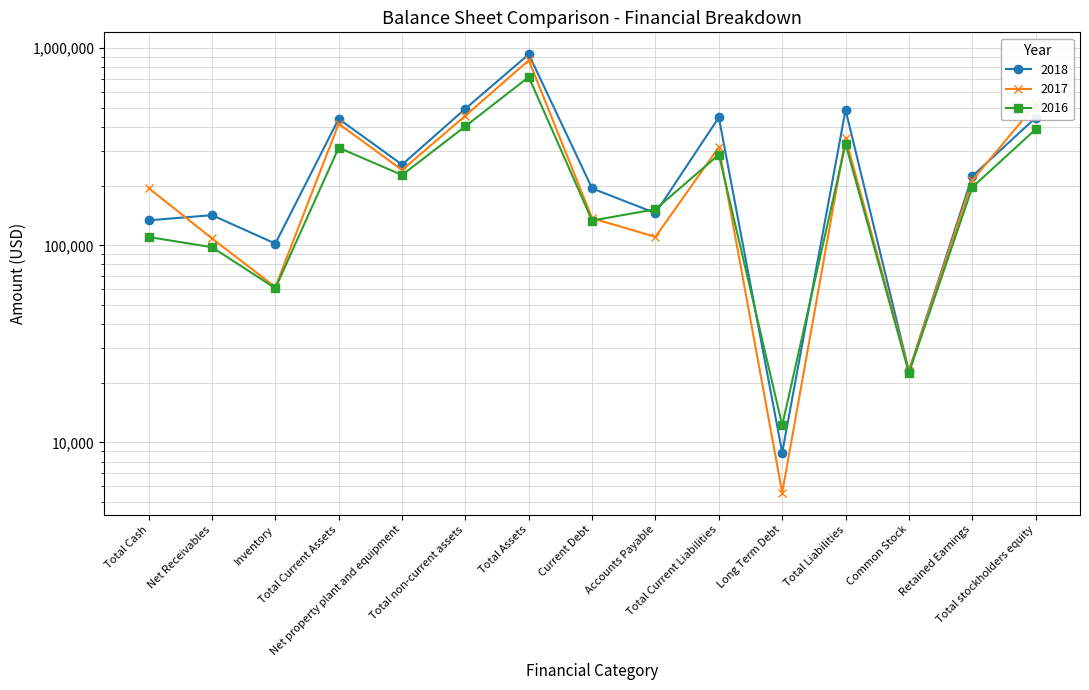

After their last crossing, which series has the higher values: 2016 or 2018?

2018